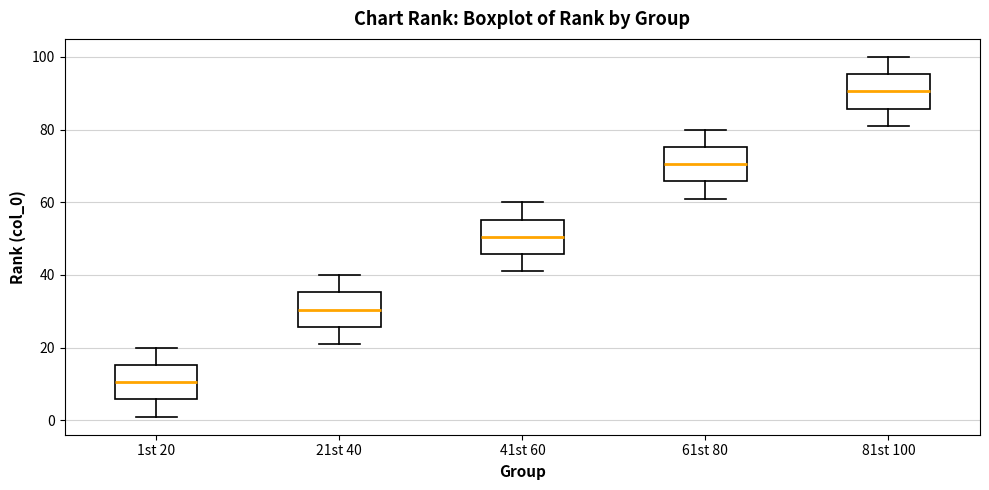

Reading left to right, read every box against the y-axis: the position of its median line, the range the box covers, and the ends of its whiskers. The values are not printed on the chart, so give them approximately, as read against the axis.

1st 20: median 10, box 6 to 16, whiskers 2 to 20
21st 40: median 30, box 26 to 36, whiskers 22 to 40
41st 60: median 50, box 46 to 56, whiskers 42 to 60
61st 80: median 70, box 66 to 76, whiskers 62 to 80
81st 100: median 90, box 86 to 96, whiskers 82 to 100